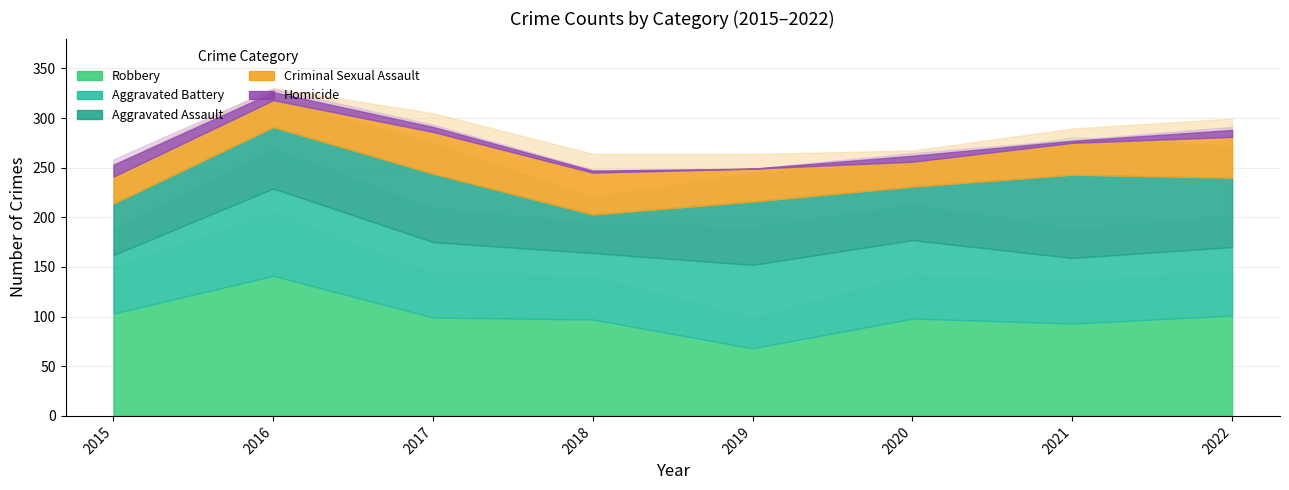

Which series has the largest total across all categories?

Robbery